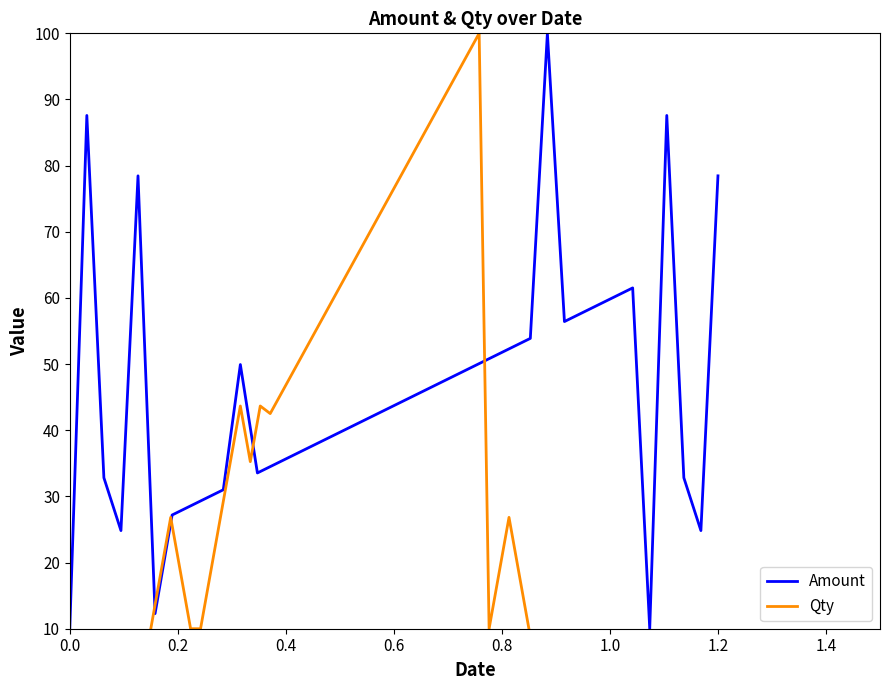

True or false: Amount has more than 0 points higher than both neighbors.

True